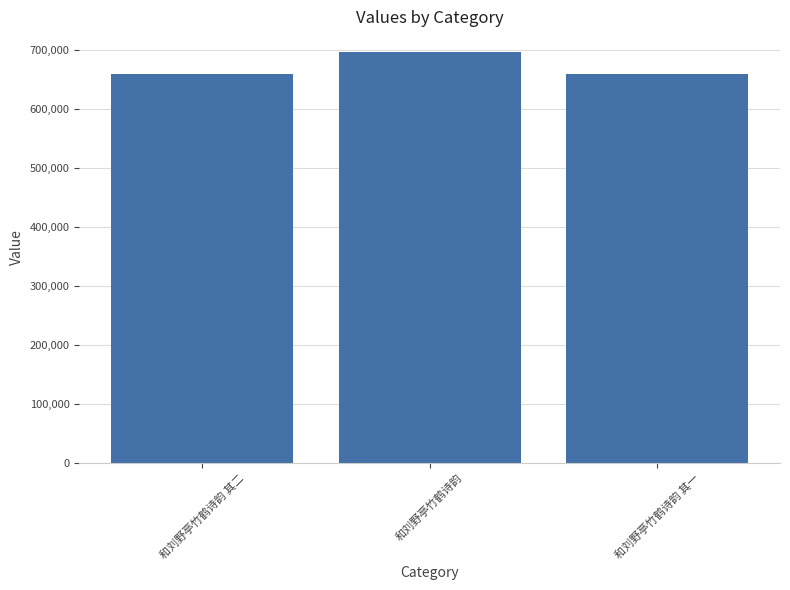

What is the difference between the values at 和刘野亭竹鹤诗韵 and 和刘野亭竹鹤诗韵 其一?

36830